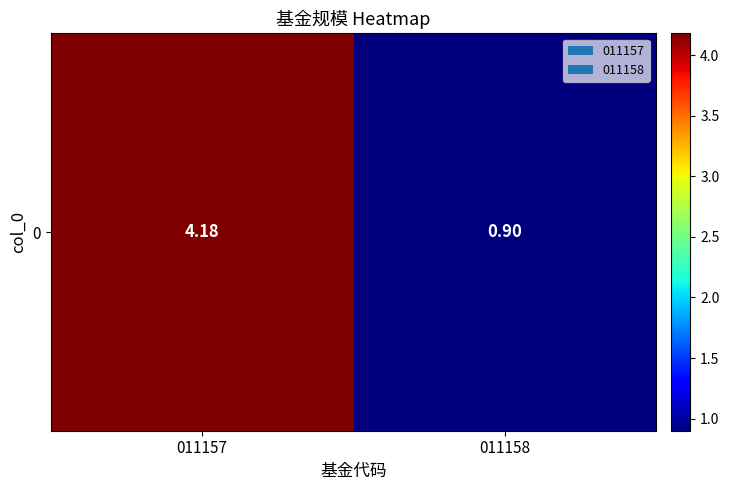

True or false: the data shows 4.2 at 011157.

True